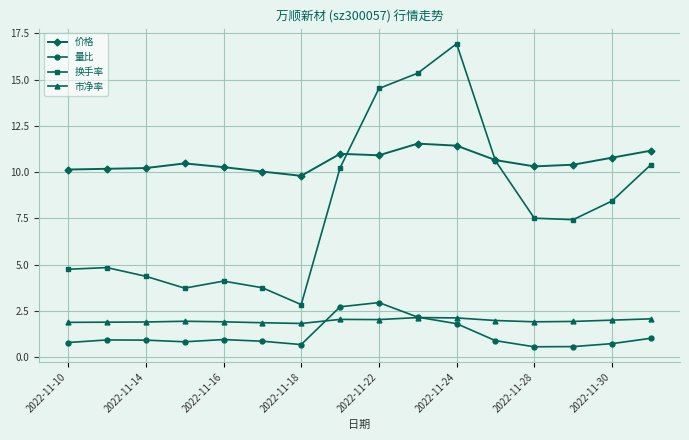

True or false: 量比 and 换手率 cross at least once.

False